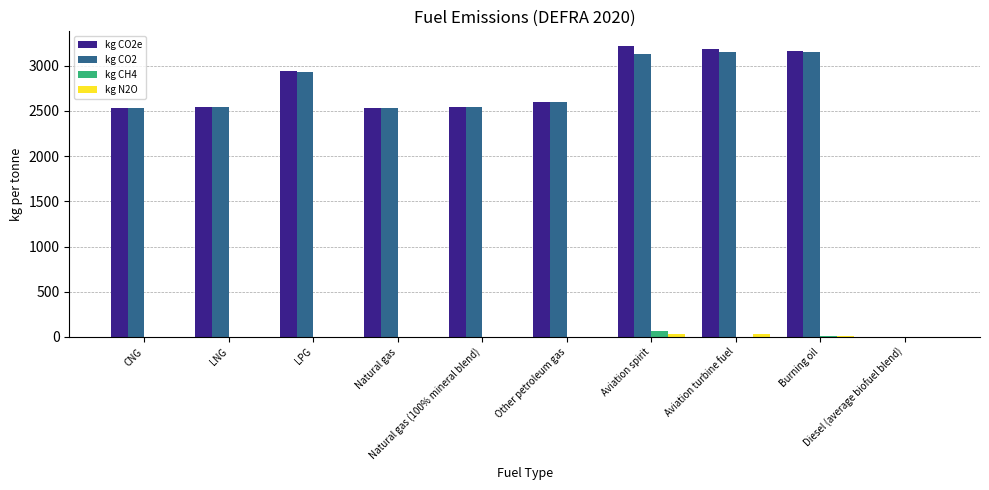

What is the sum of all kg CH4 values?

87.8